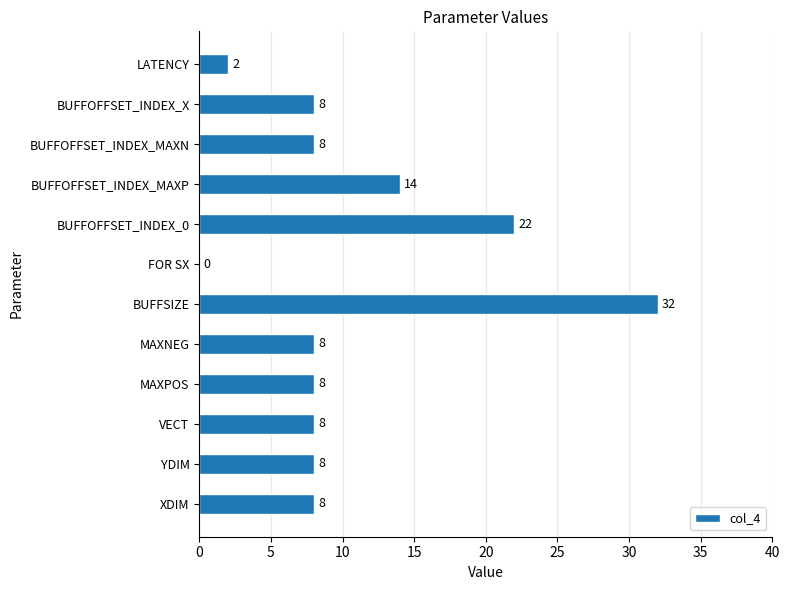

What is the sum of all values?

126